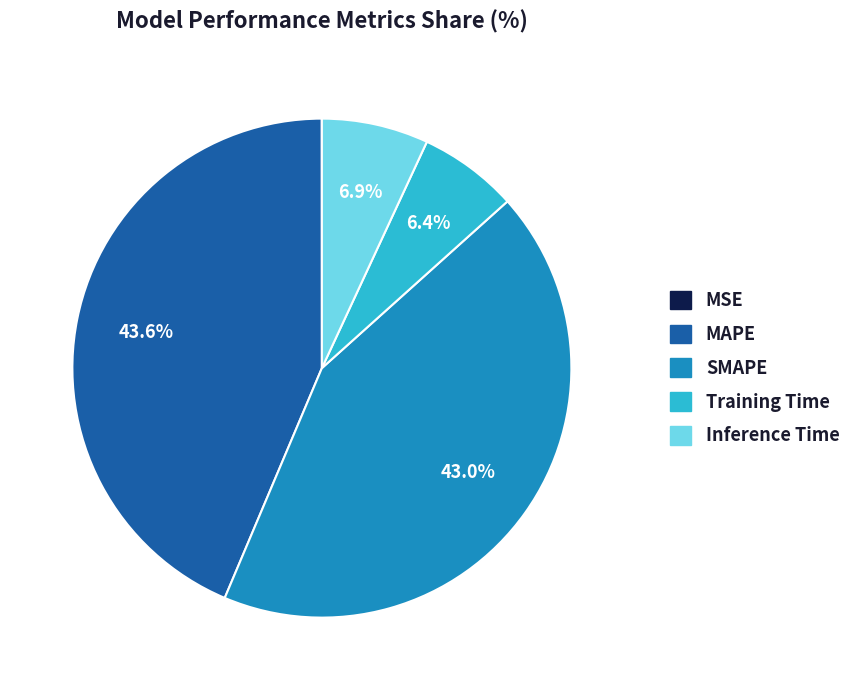

Does any single category account for the majority?

No